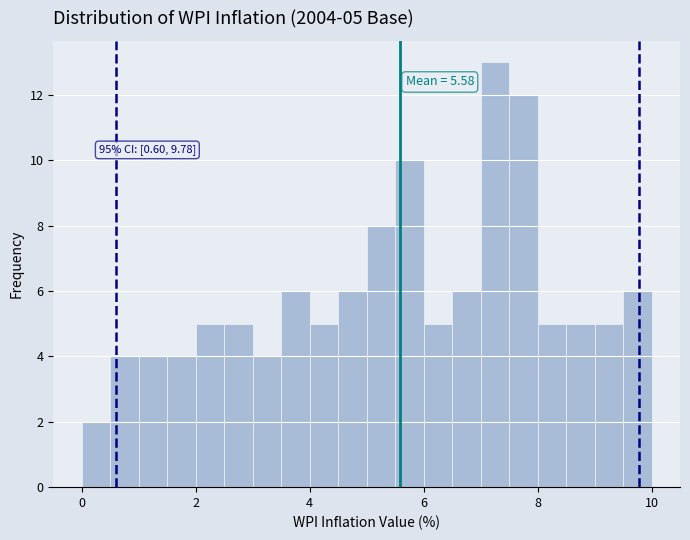

Around what value on the x-axis is the tallest bar? Give the approximate position of its centre, as read against the axis.

7.2